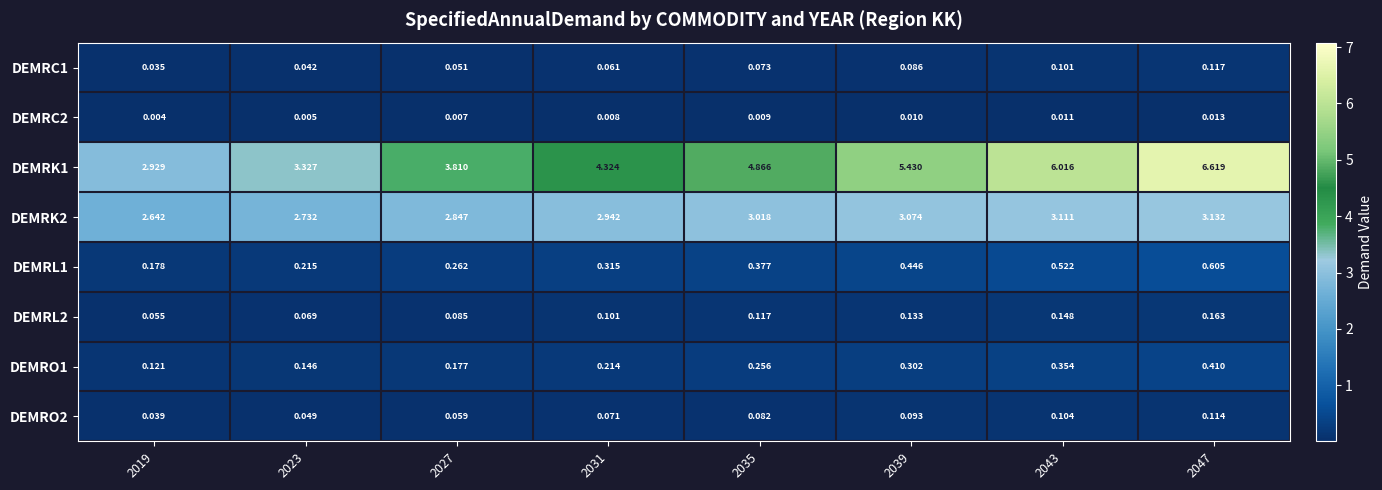

Is the value of DEMRL2 at 2031 greater than the value of DEMRO1 at 2047?

No